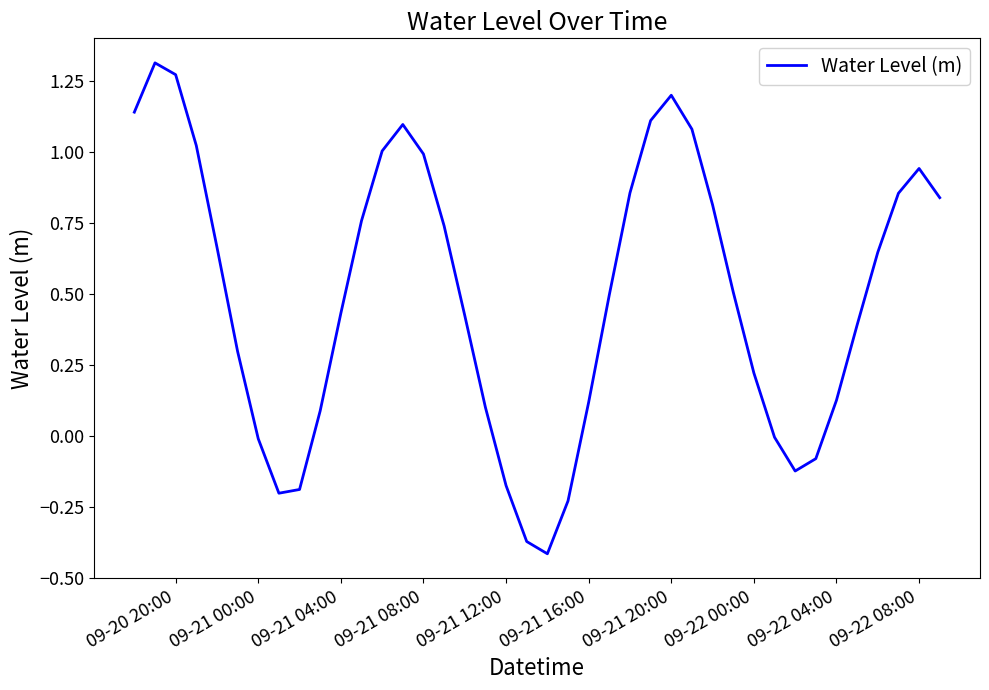

What is the difference between the maximum and minimum values?

1.7